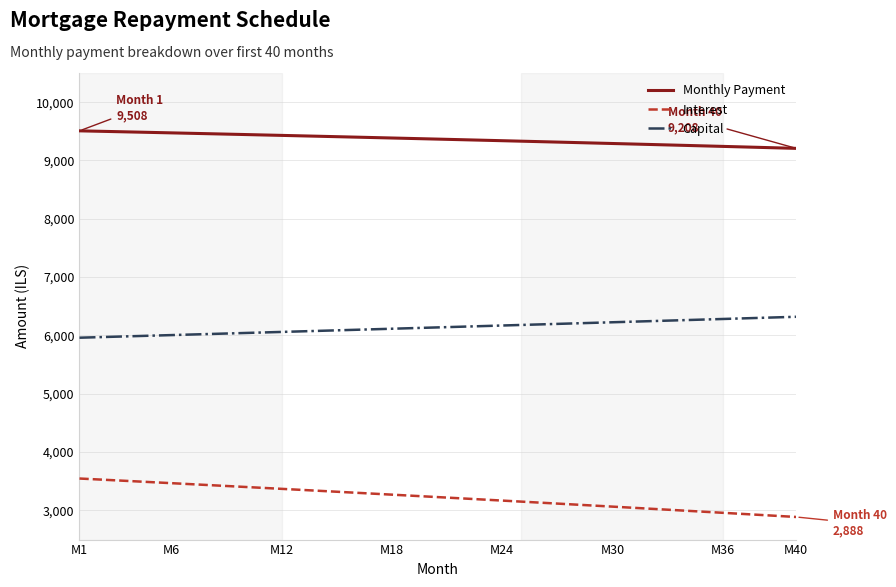

Which series has the largest total across all categories?

Monthly Payment